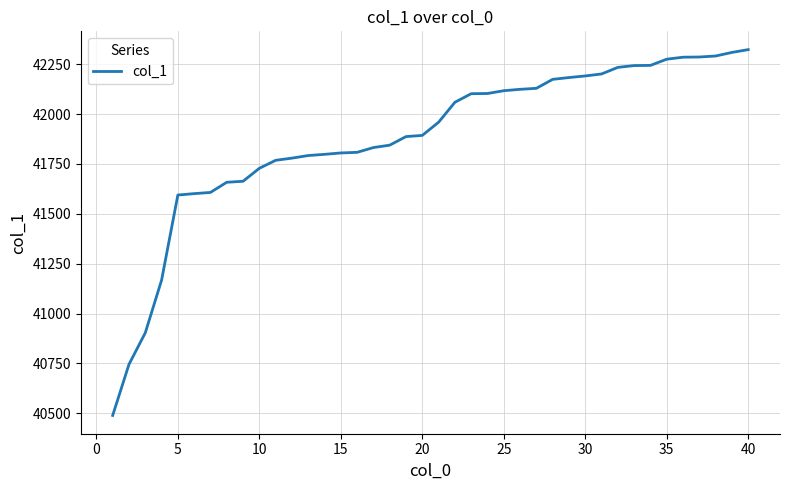

Count the number of categories in the chart.

40